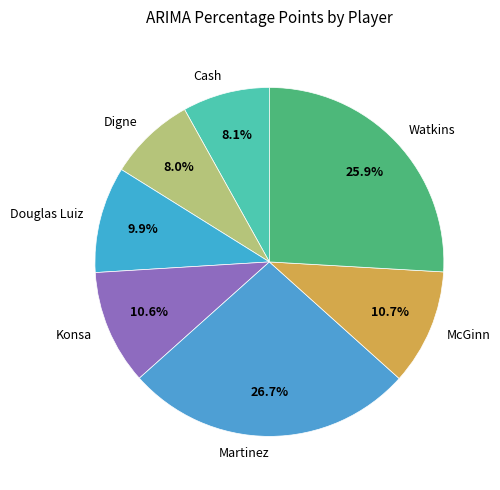

Which category has the biggest portion of the pie?

Martinez